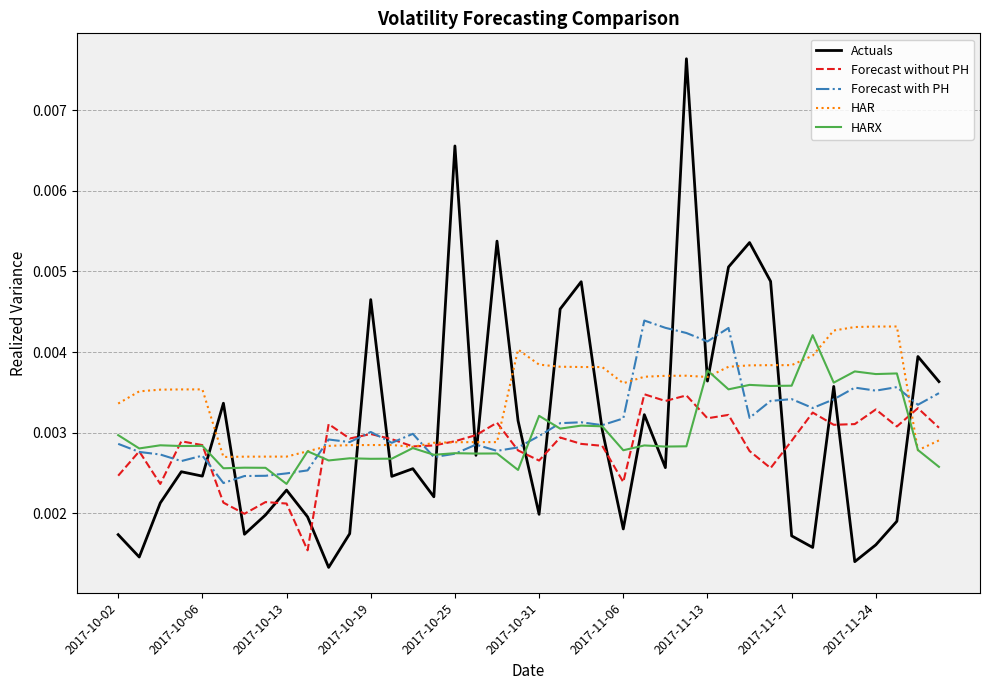

Which category has the lowest value in the HARX series?

2017-10-13